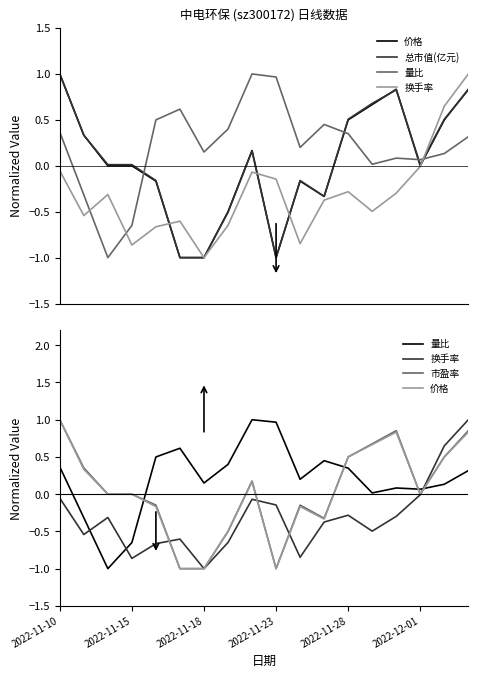

Where does the 量比 series first go above 0?

2022-11-10